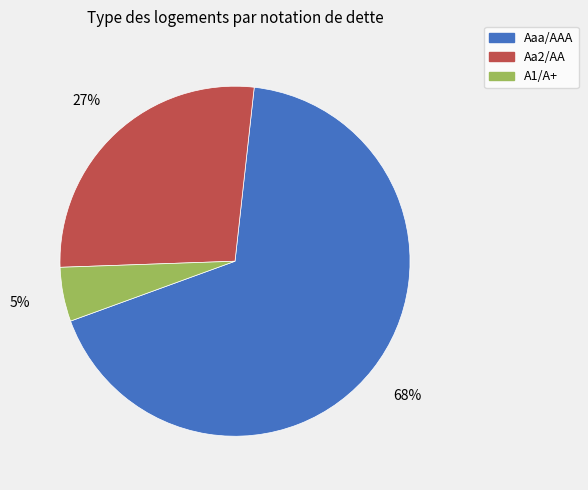

How many segments does this pie chart have?

3